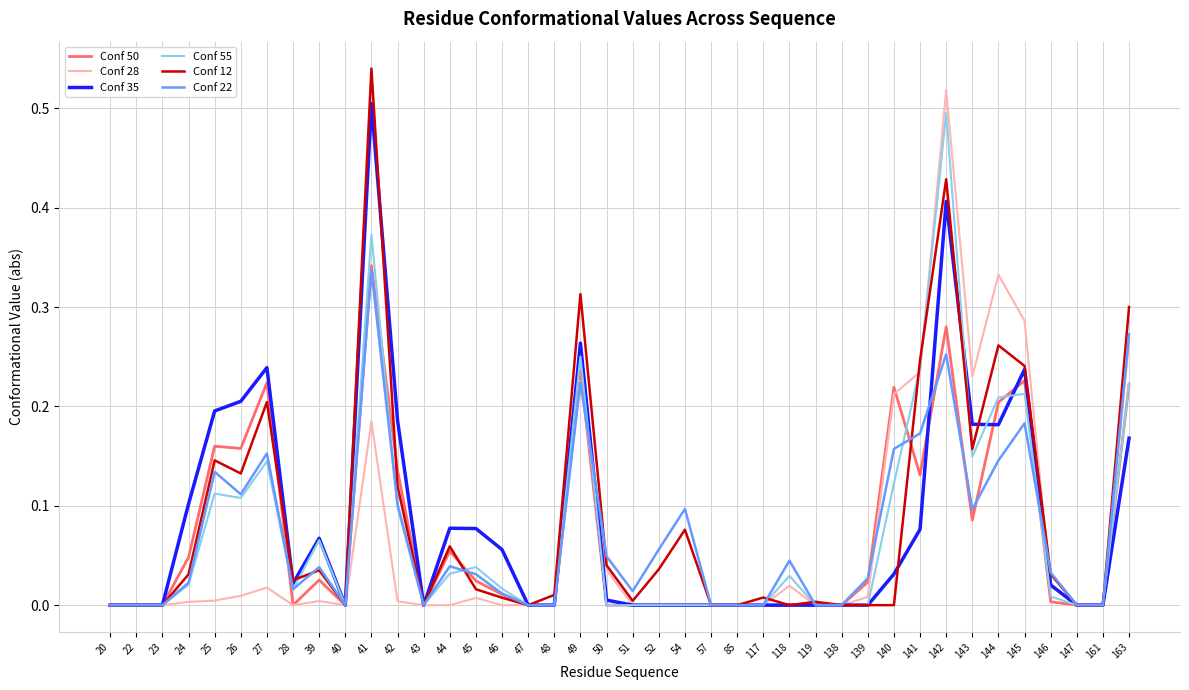

True or false: Conf 28 has a value of 0.0 at 161.

True